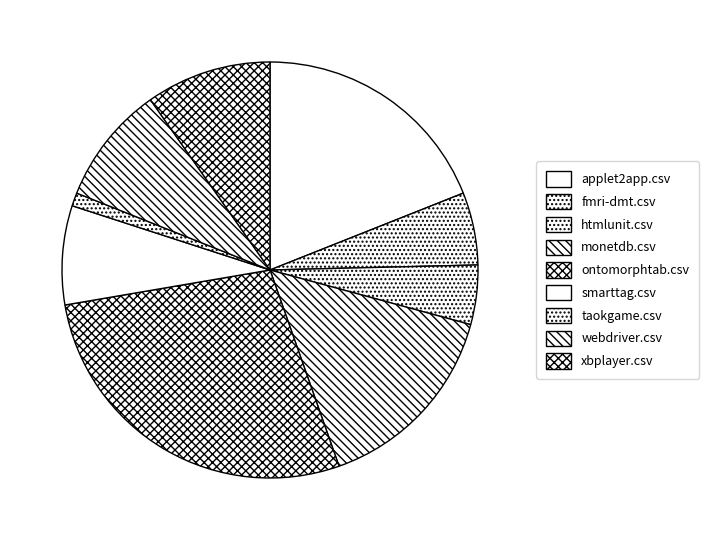

How many segments does this pie chart have?

9